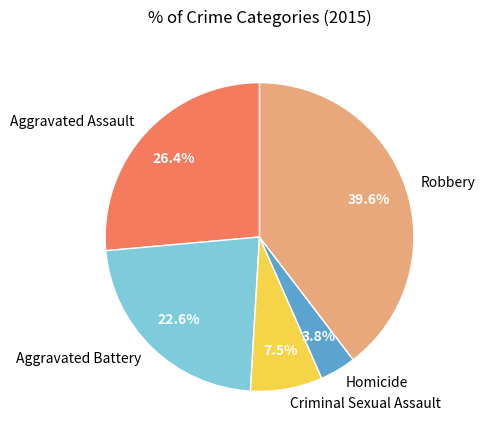

How many slices are in this pie chart?

5